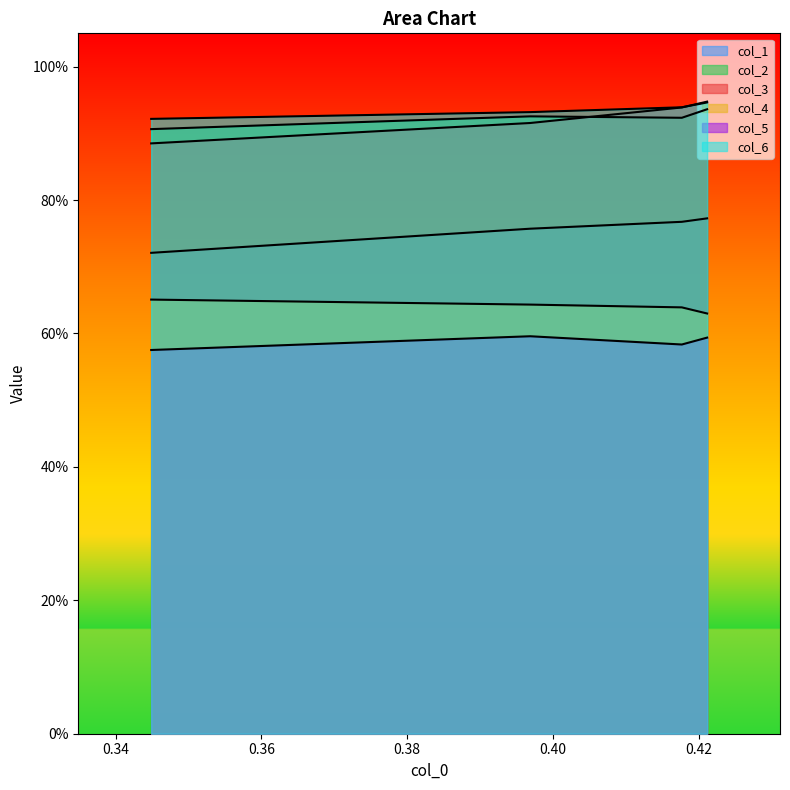

How many series are shown in this chart?

6